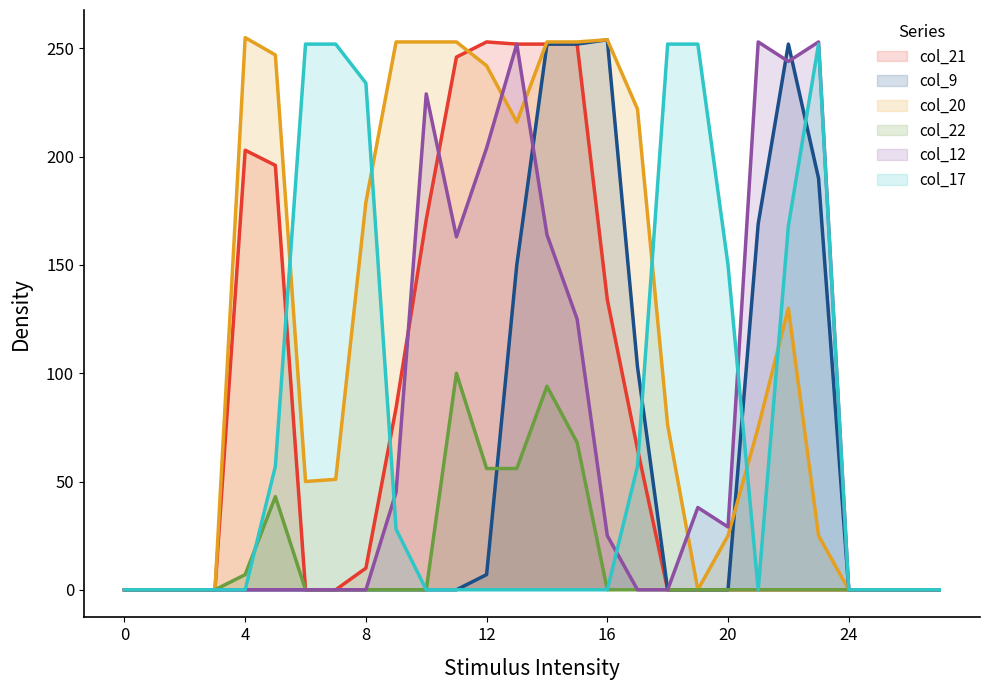

Is the value of col_22 at 18 greater than the value of col_12 at 7?

No